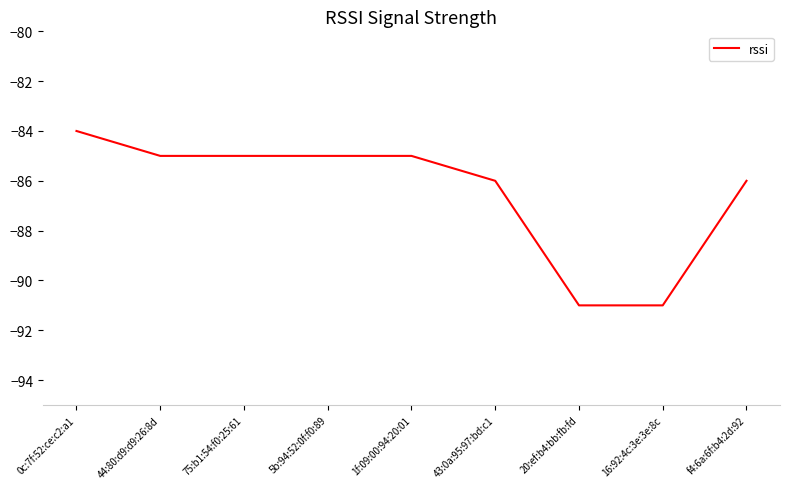

What is the greatest value displayed?

-84